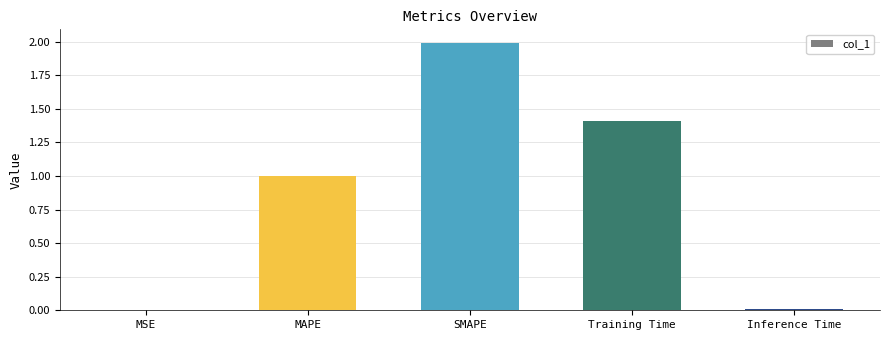

How many series are shown in this chart?

1